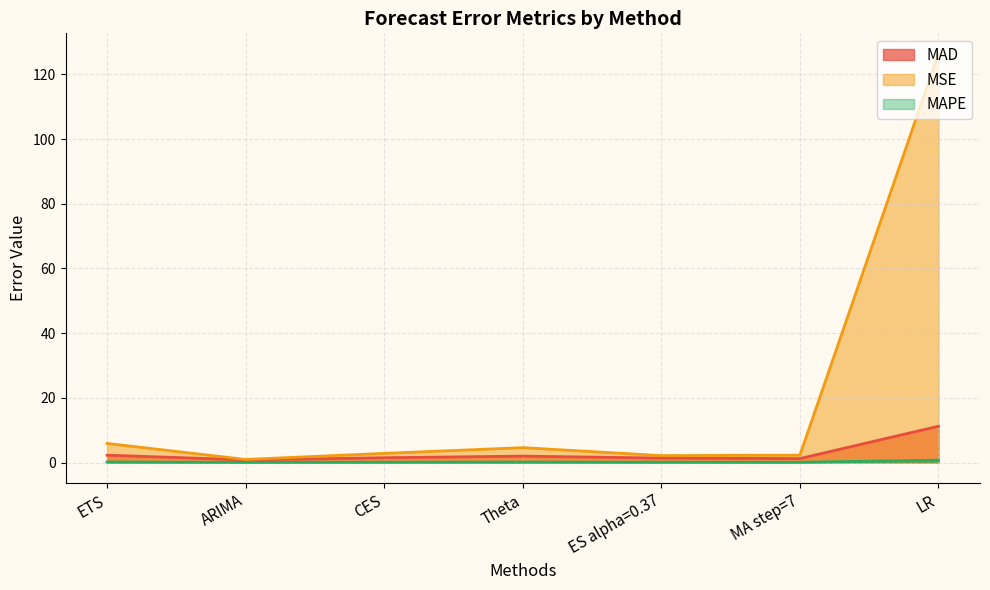

At which category does MAD reach its first local peak?

Theta